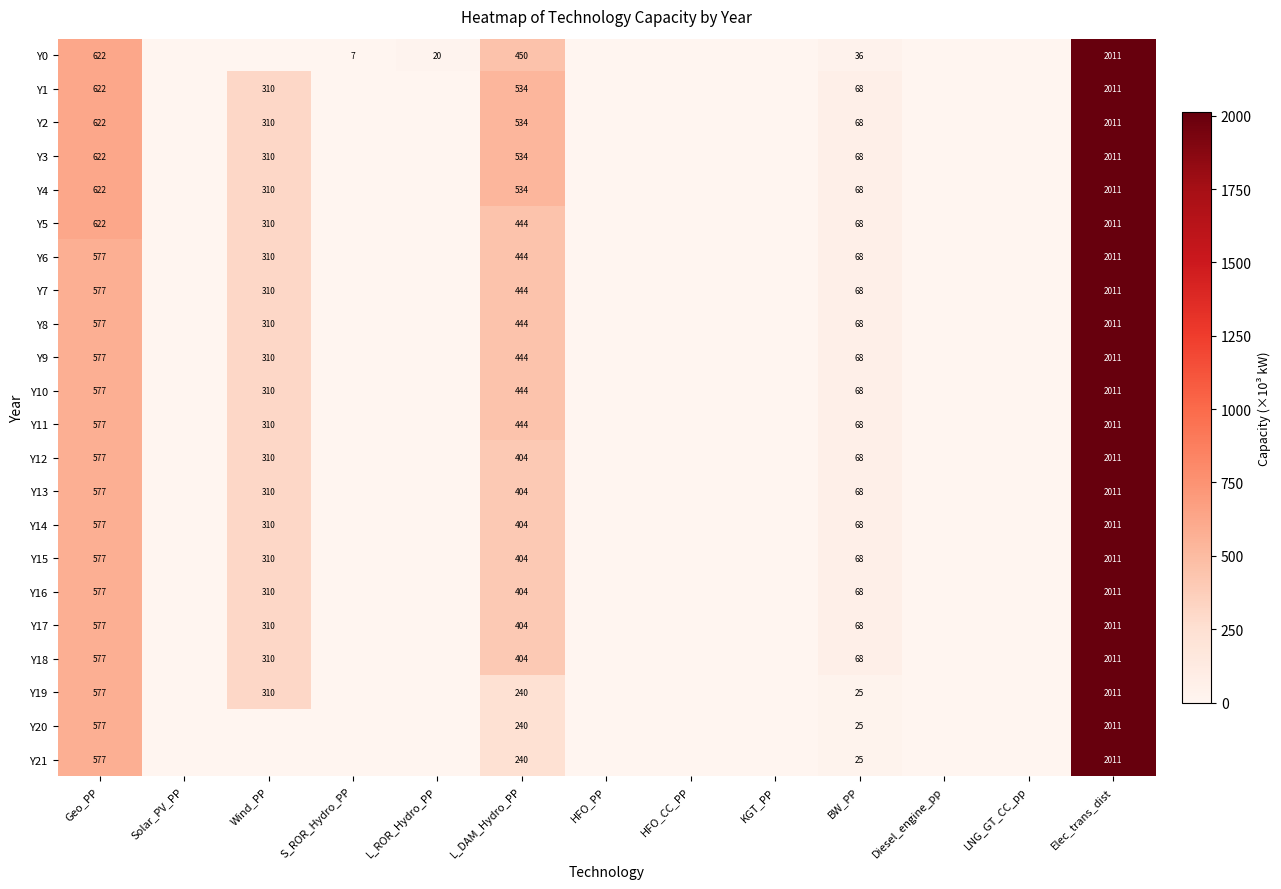

Is it true that Y19 equals 426.1 at L_DAM_Hydro_PP?

False